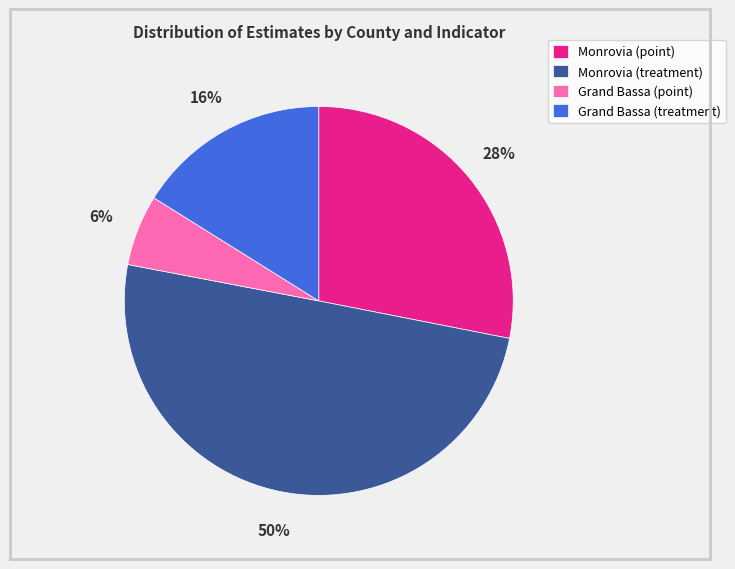

What percentage is the Monrovia (treatment) slice, to the nearest percent?

50%